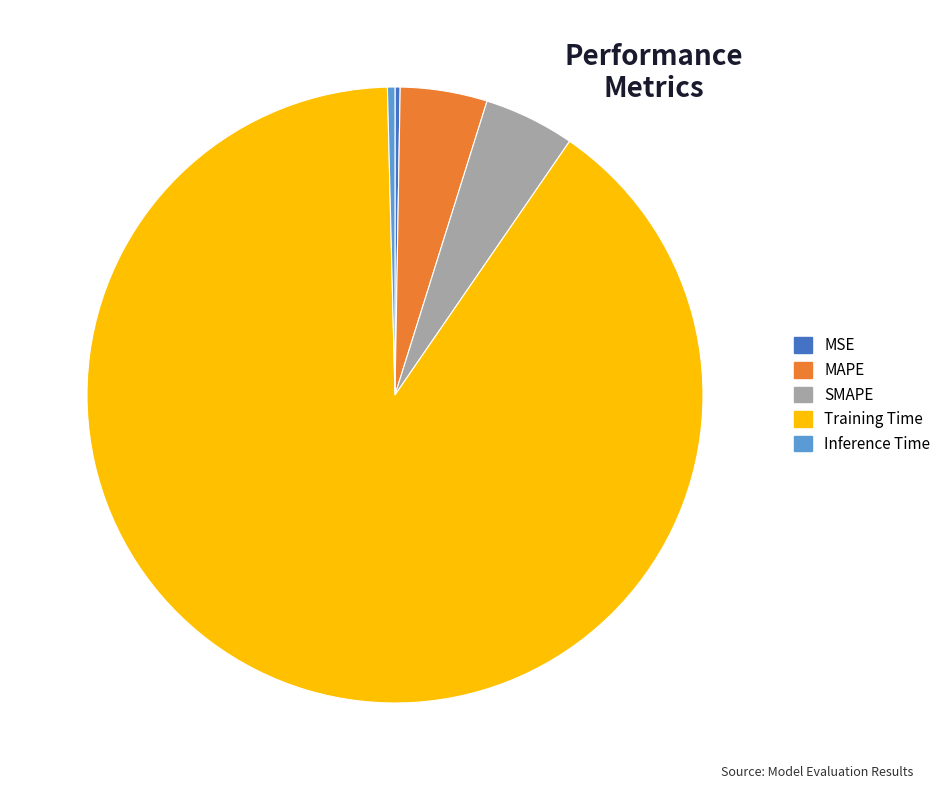

Which has a higher value, MAPE or Training Time?

Training Time